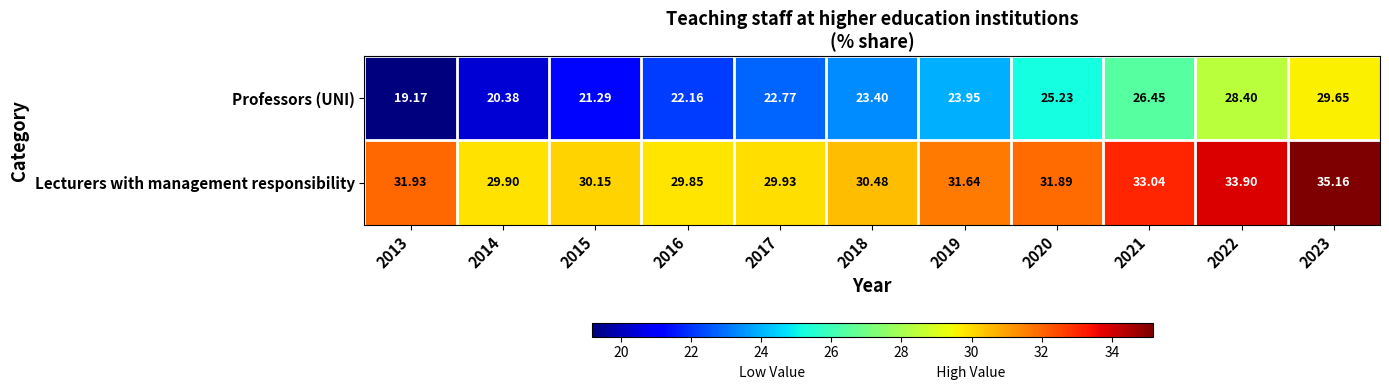

Which series has the widest spread of values?

Professors (UNI)